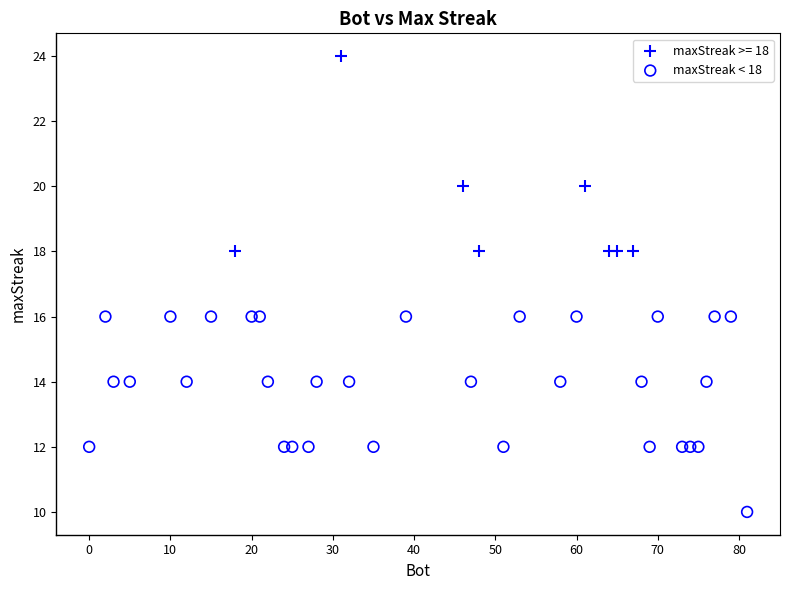

Which series reaches the maximum Y coordinate?

maxStreak >= 18